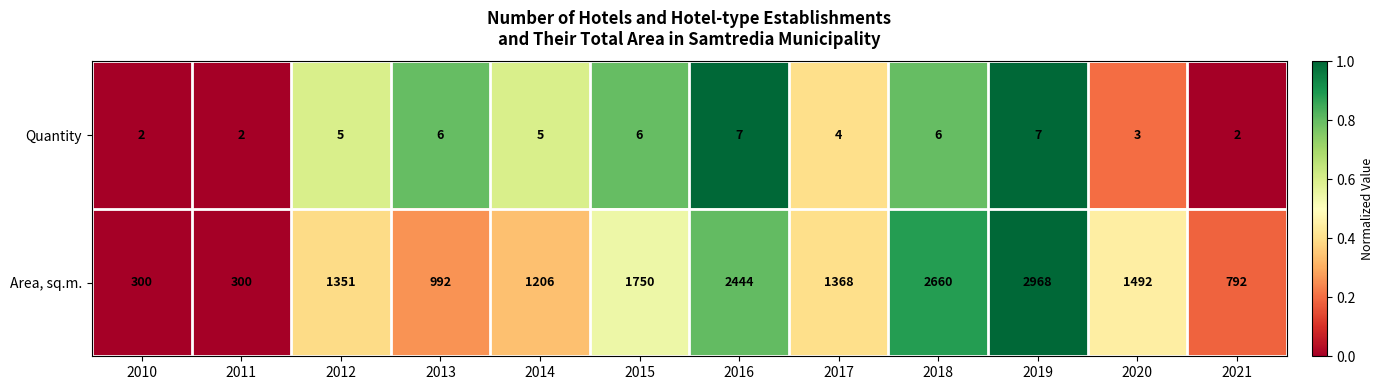

Rank the series by their average value, from highest to lowest.

Area, sq.m., Quantity